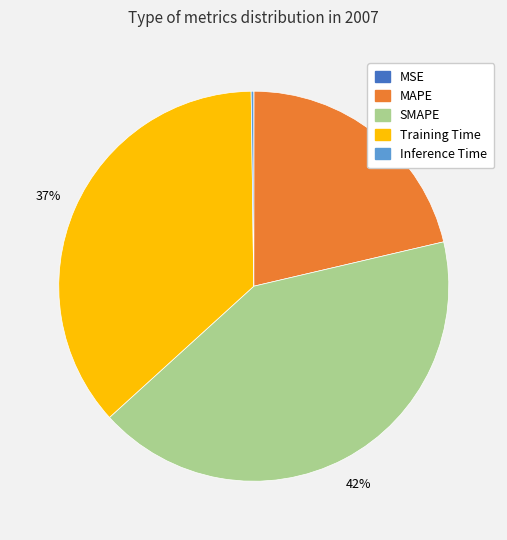

To the nearest percent, what is the average slice percentage?

20%